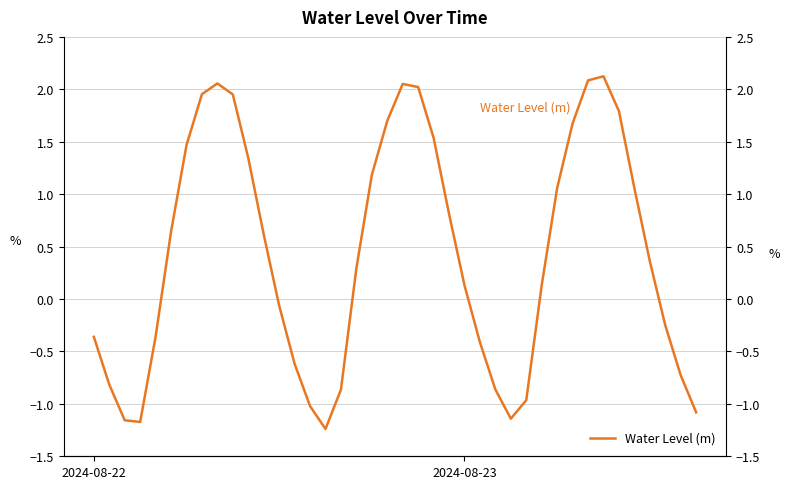

What is the maximum value shown in the chart?

2.1